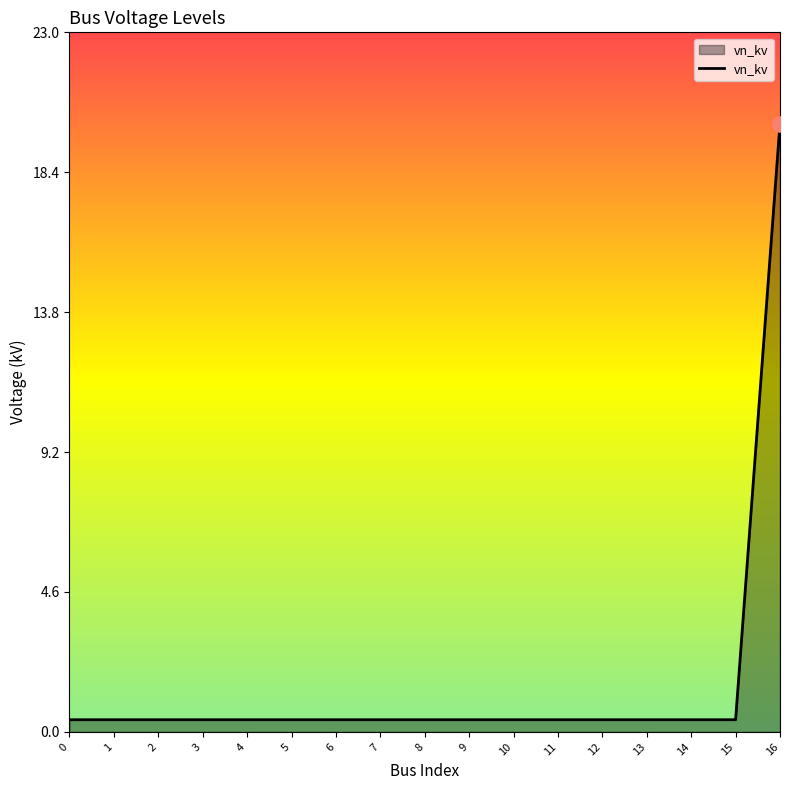

What is the maximum value shown in the chart?

20.0